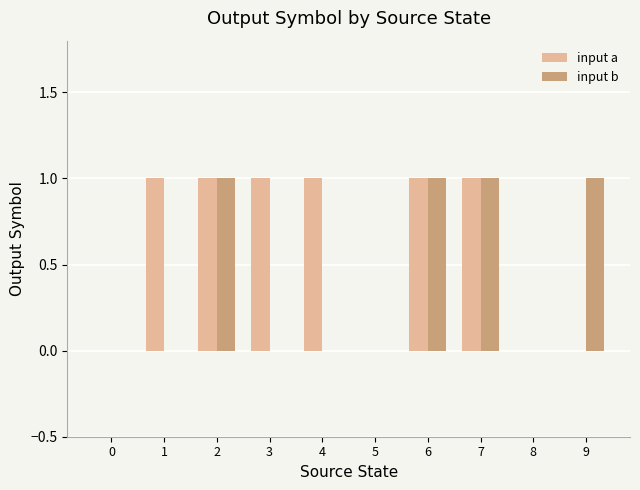

What is the average value of the input a series?

1